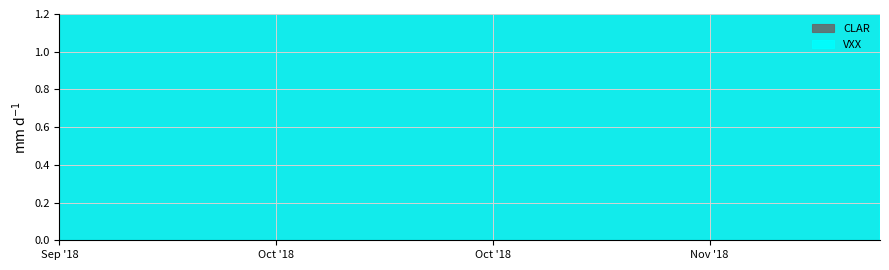

True or false: CLAR and VXX cross at least once.

False